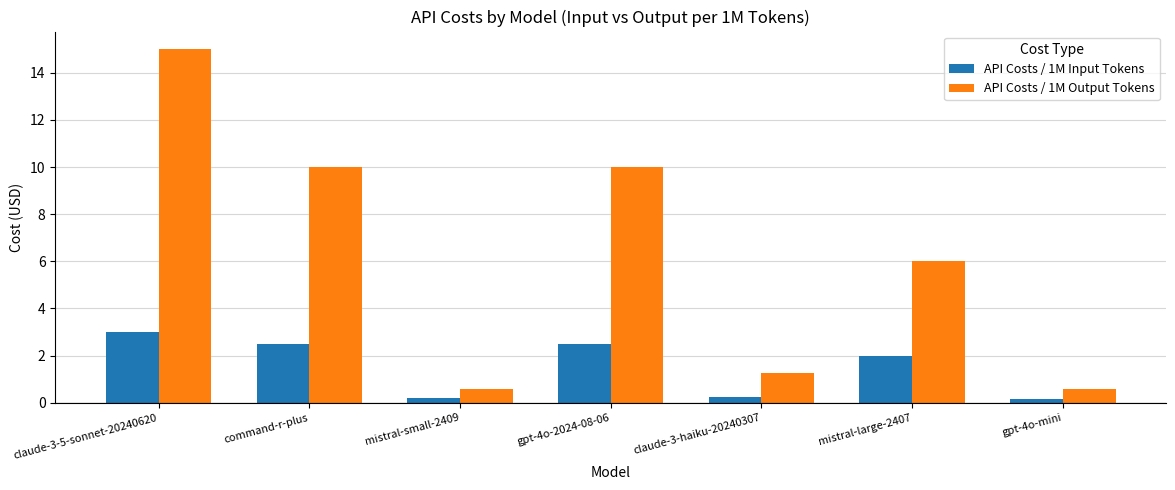

What is the total value across all series at mistral-large-2407?

8.0